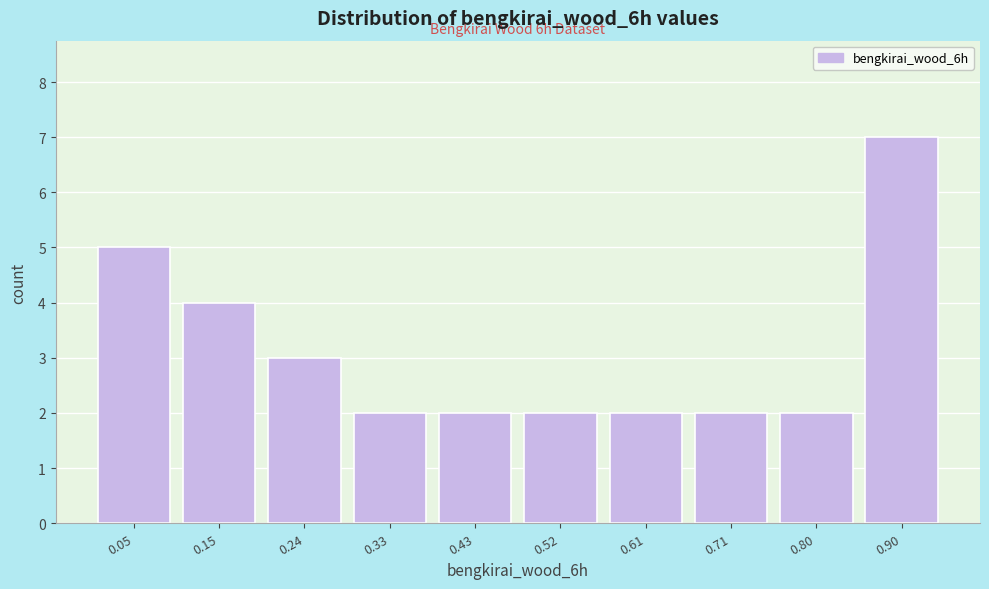

Reading left to right, what are all the values shown in this chart?

5	4	3	2	2	2	2	2	2	7